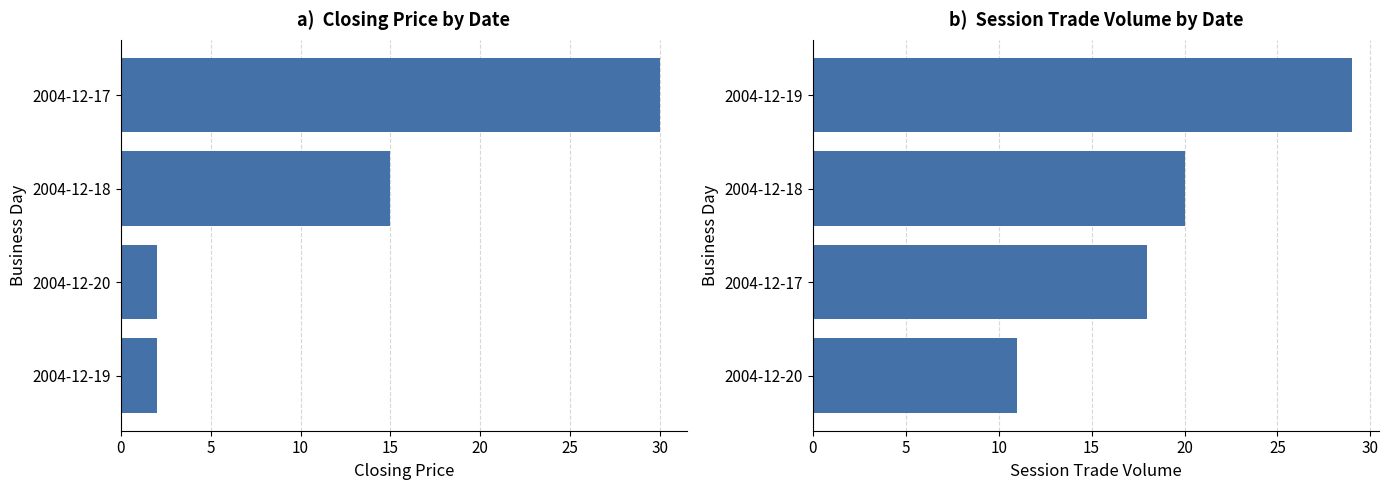

Is it true that closing price equals 4 at 2004-12-20?

False